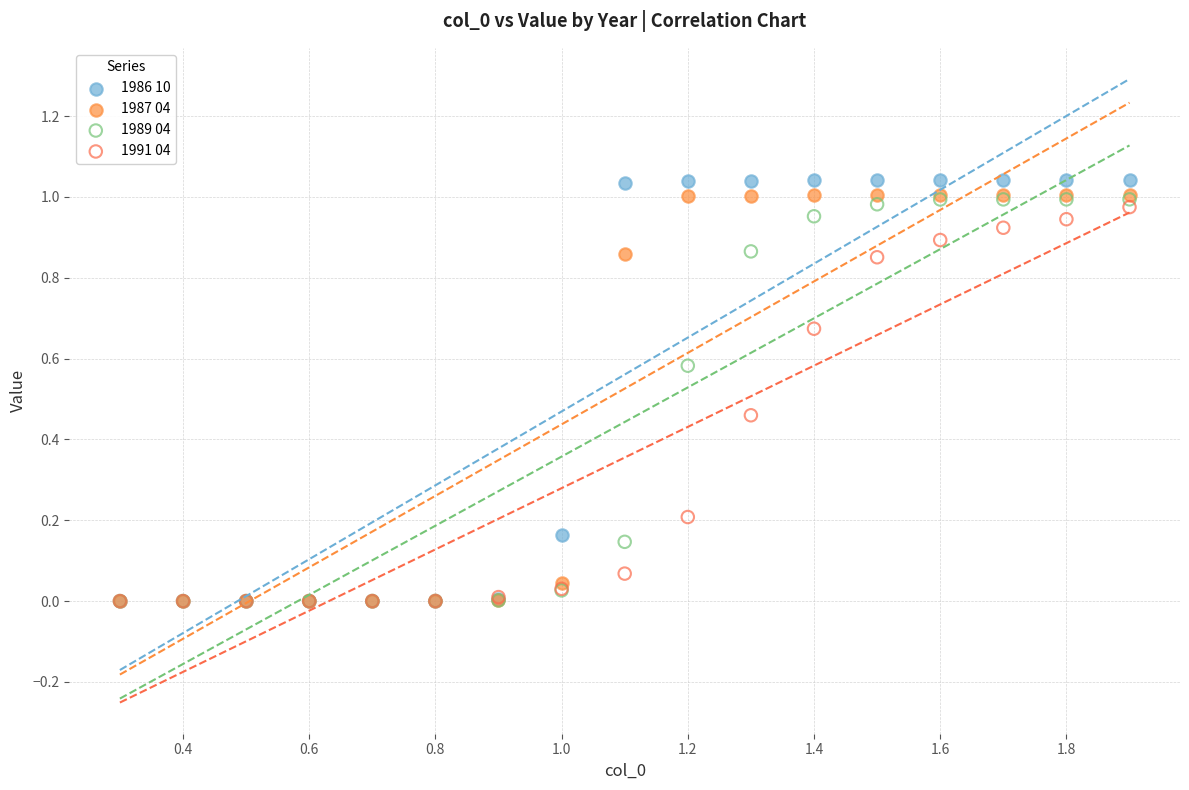

Which series has the largest Y range (max minus min)?

1986 10